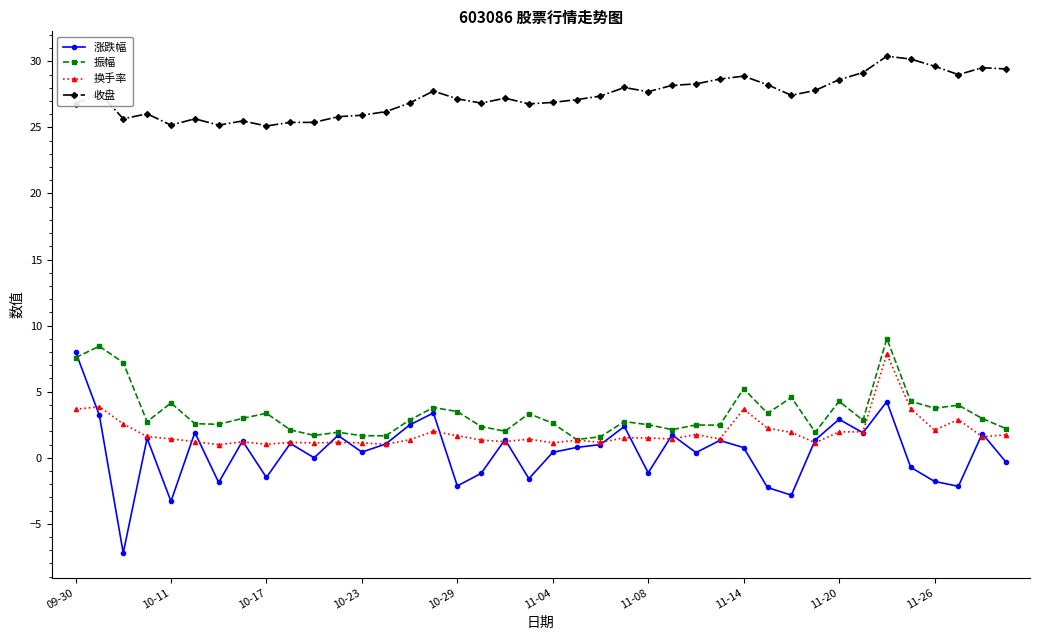

Which series has the largest total across all categories?

收盘